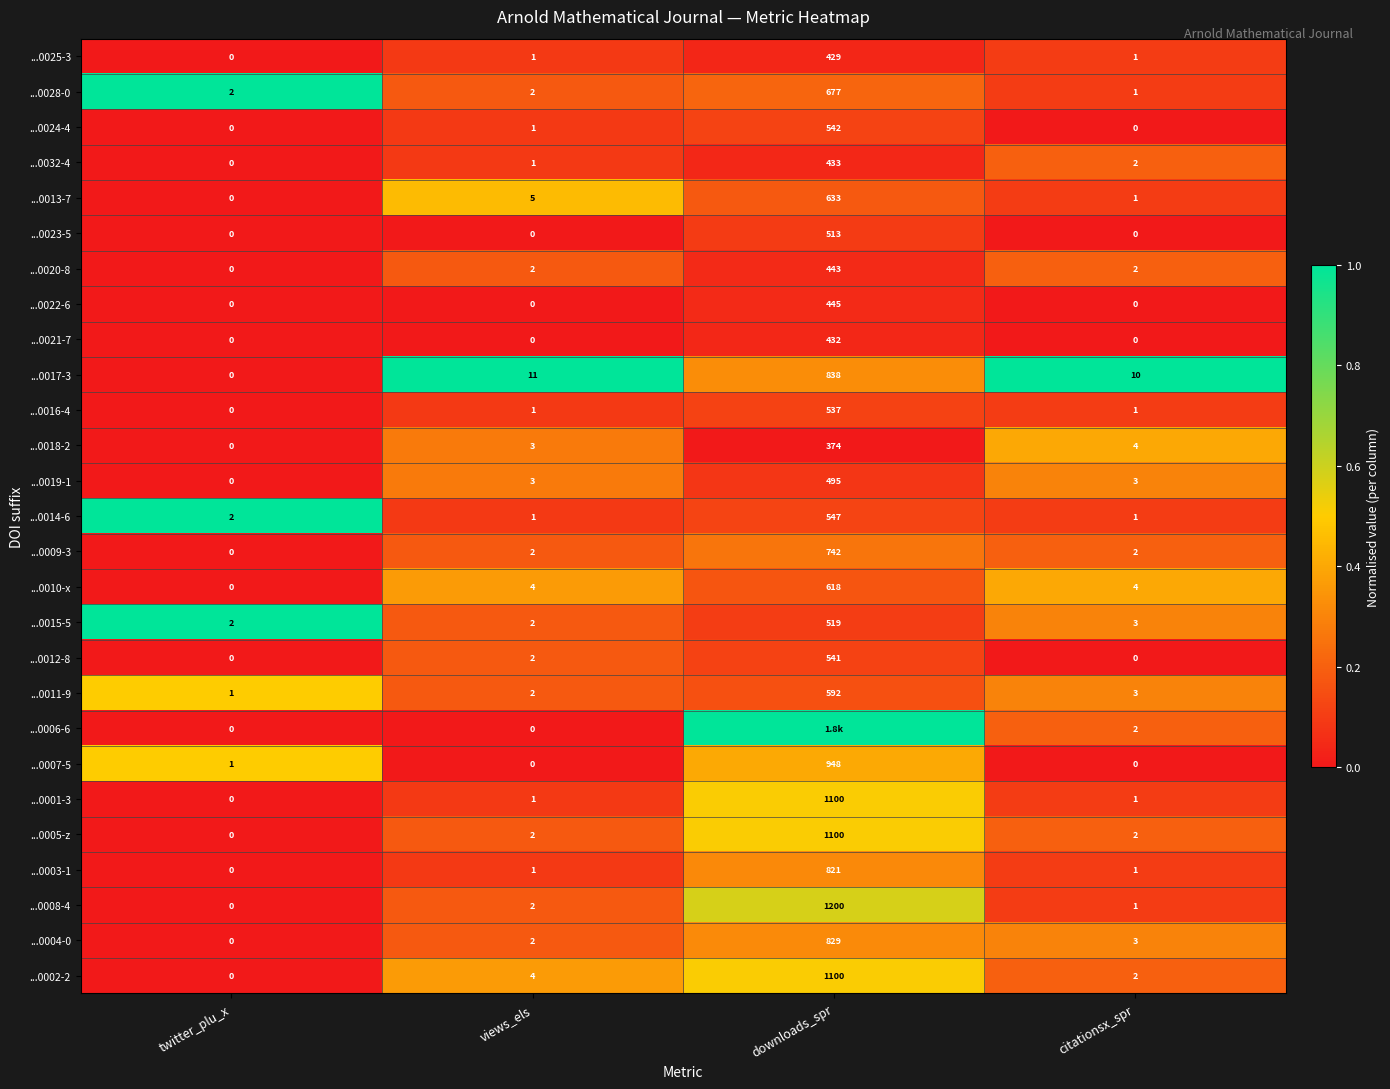

At which label does ...0011-9 reach its peak?

downloads_spr